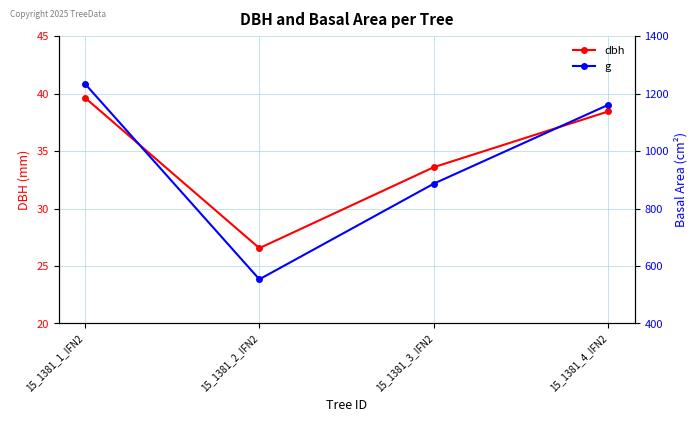

What is the smallest value displayed?

26.6